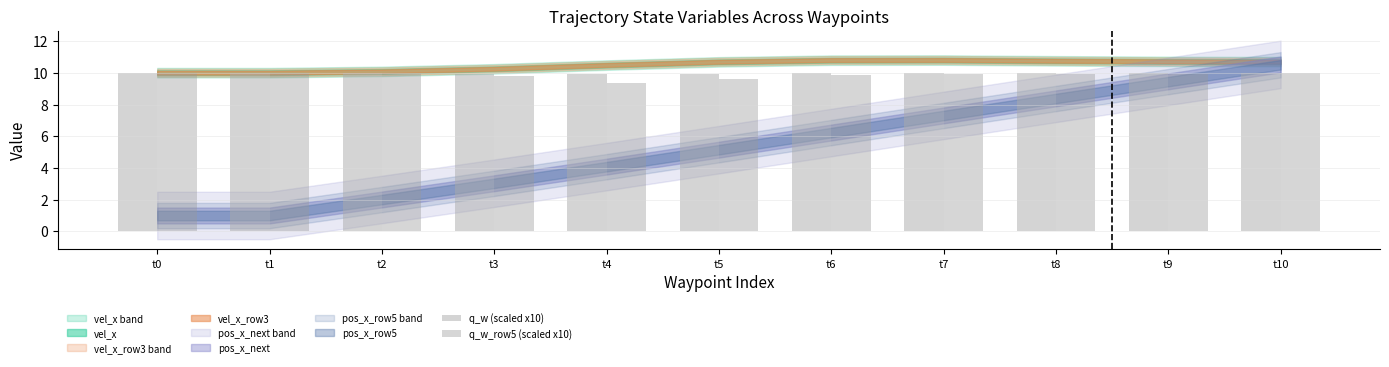

Reading left to right, what are all the values shown in this chart?

q_w (scaled x10): t0=10.0	t1=10.0	t2=10.0	t3=10.0	t4=9.9	t5=9.9	t6=10.0	t7=10.0	t8=10.0	t9=10.0	t10=10.0
q_w_row5 (scaled x10): t0=10.0	t1=10.0	t2=10.0	t3=9.8	t4=9.4	t5=9.6	t6=9.9	t7=10.0	t8=10.0	t9=10.0	t10=10.0